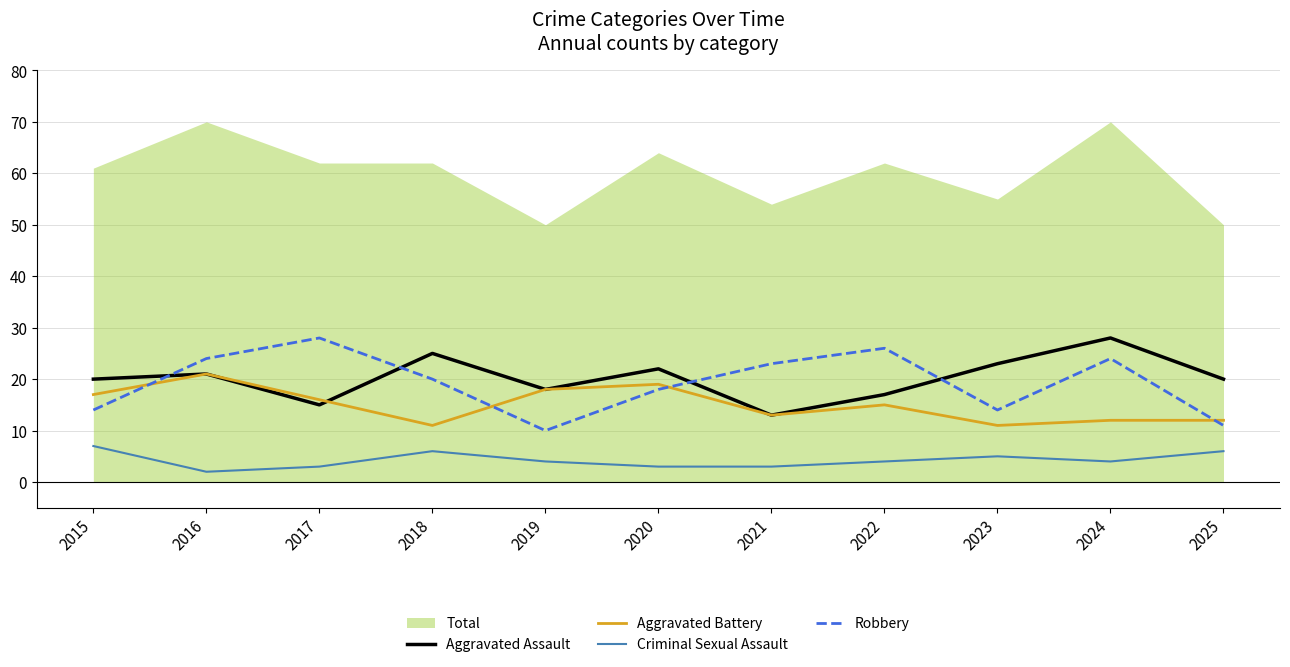

True or false: Robbery and Criminal Sexual Assault intersect in this chart.

False